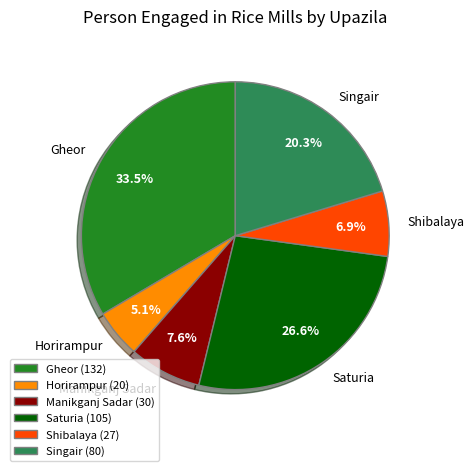

Is Shibalaya the majority of the pie?

No